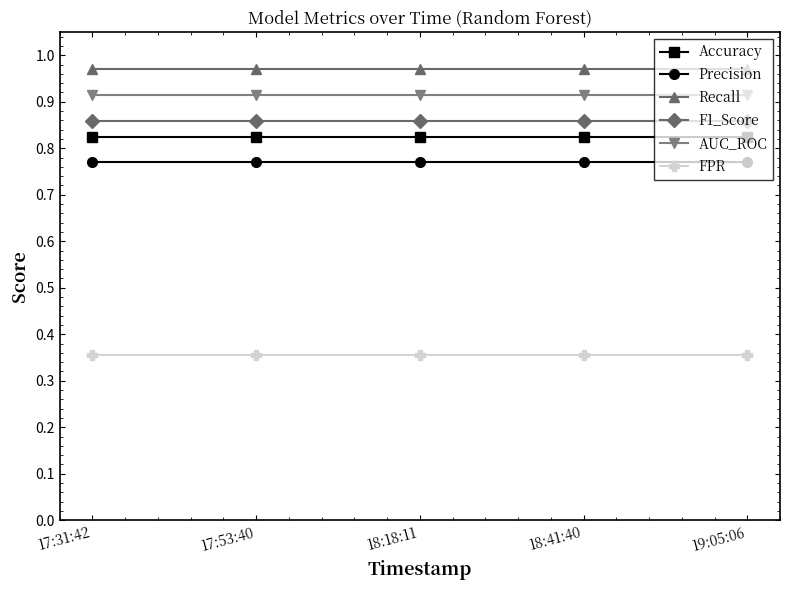

What position from the left is 19:05:06?

5